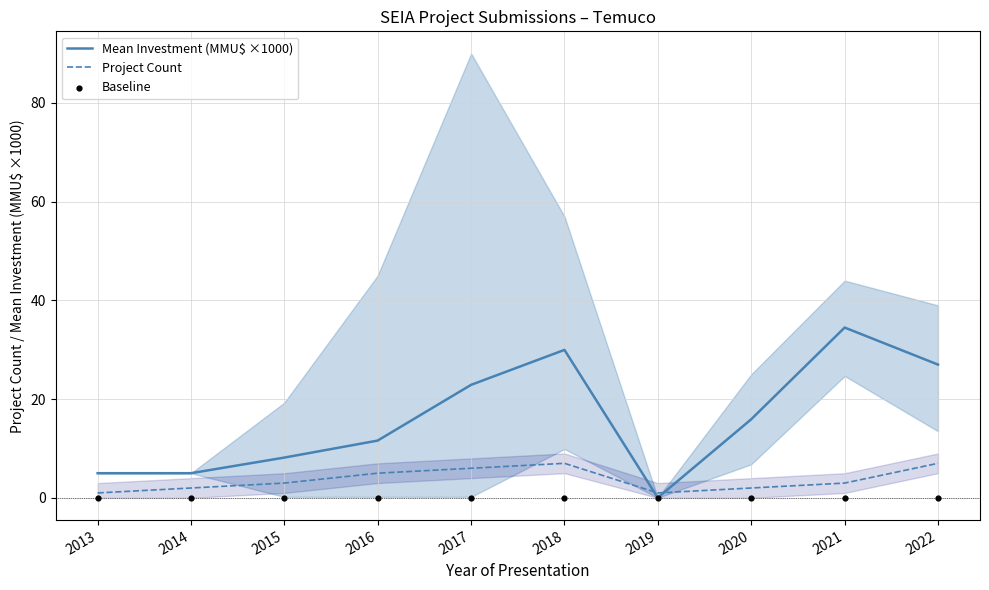

At how many categories does at least one series exceed 0?

10